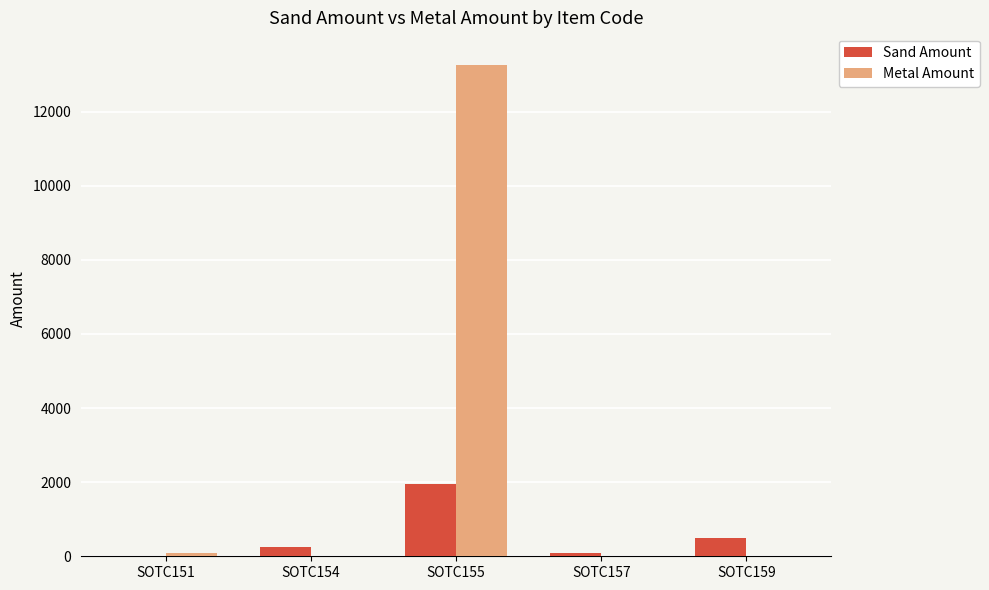

Reading left to right, extract all data points from this chart.

Sand Amount: 14.0	250.6	1943.7	92.8	505.9
Metal Amount: 95.1	0.0	13252.3	0.0	0.0